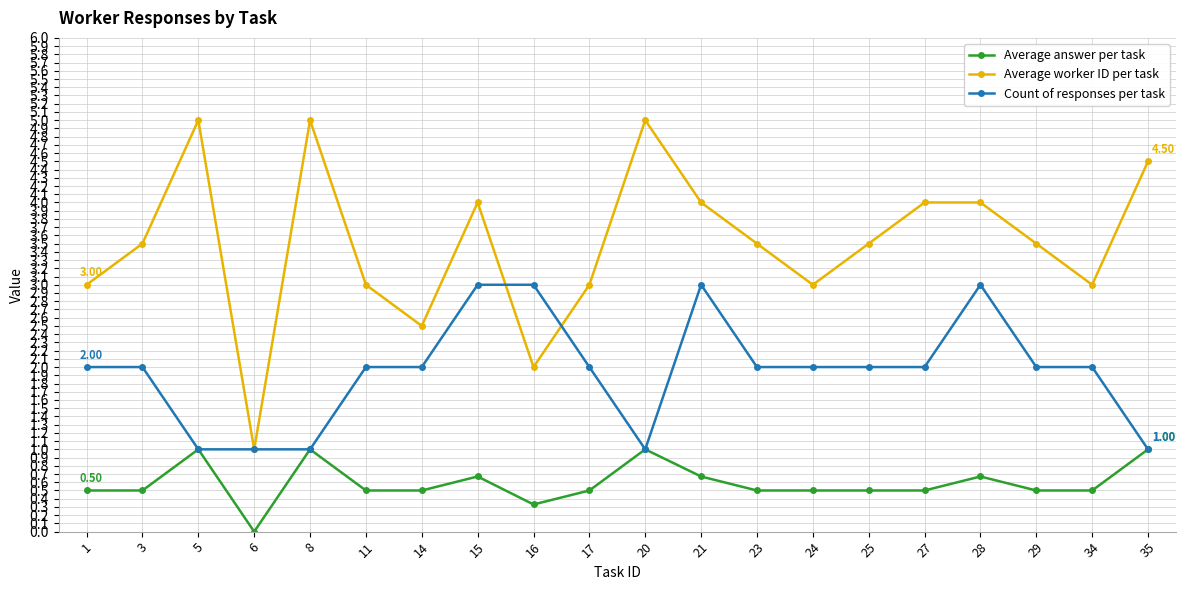

At which category does Average worker ID per task reach its first local peak?

5